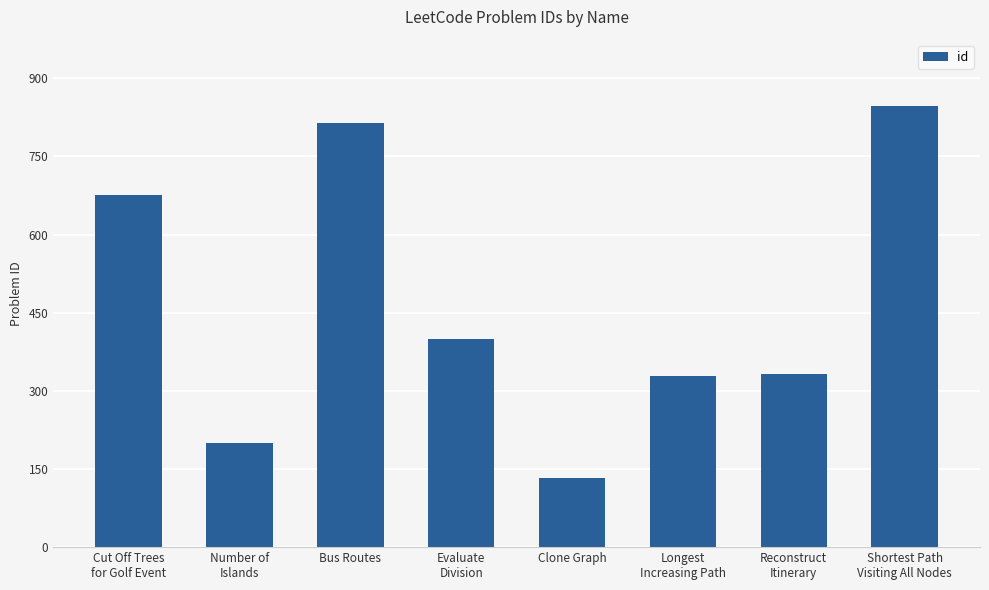

How many bars are there in total?

8